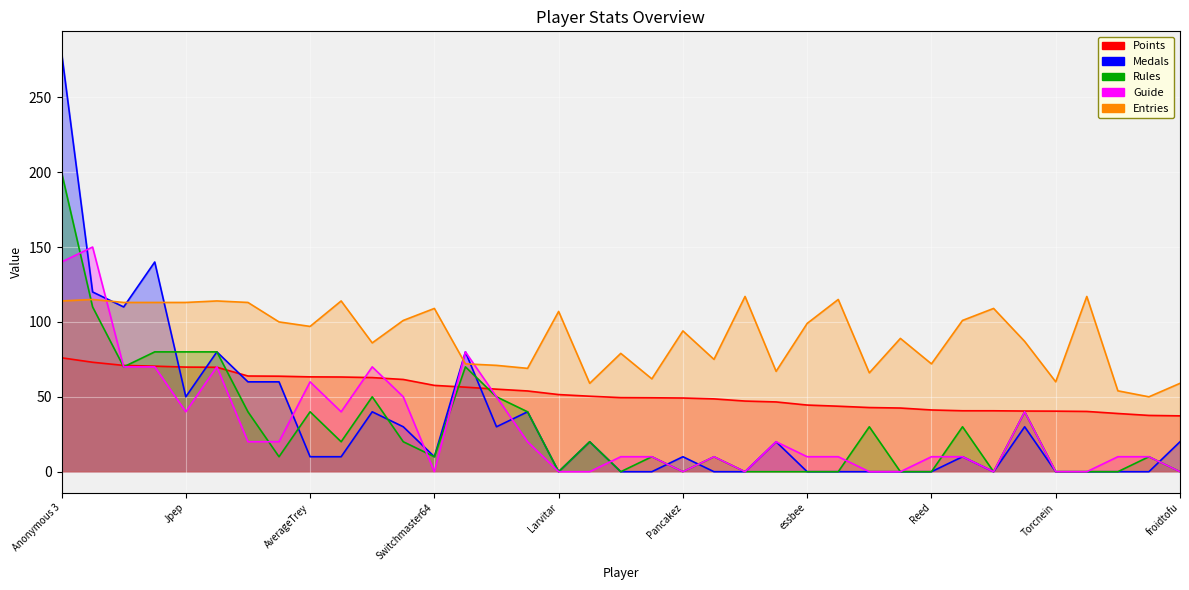

Is it true that Medals equals 10.0 at Switchmaster64?

True